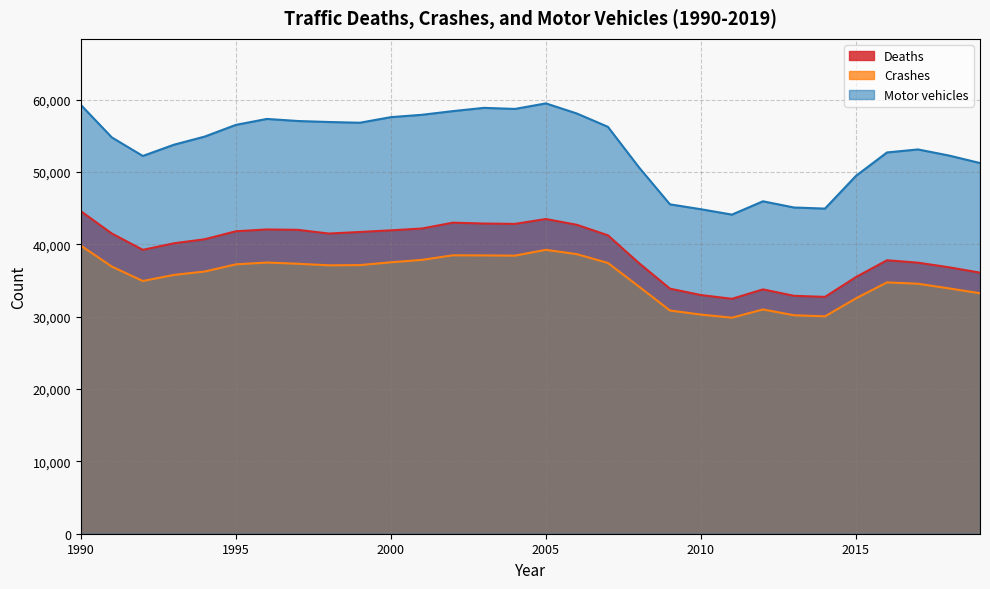

The value of Crashes at 2001 is 54068. True or false?

False